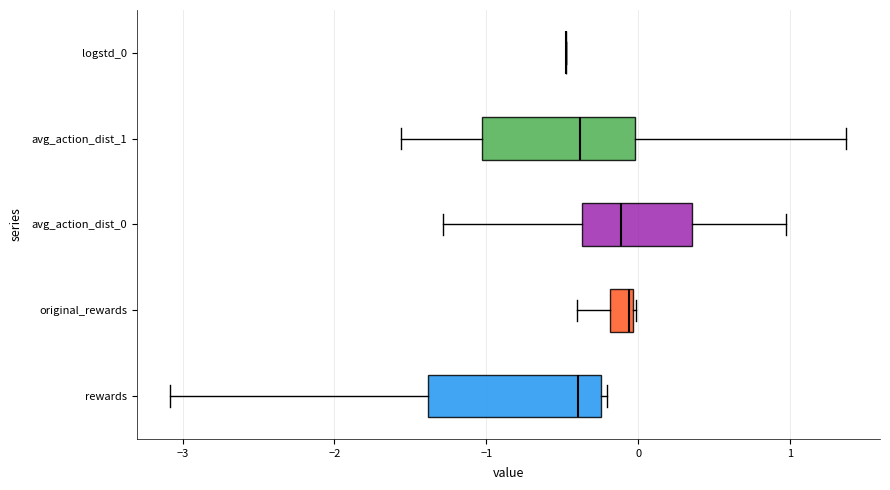

Comparing the boxes themselves (not the whiskers), which one is the widest?

rewards